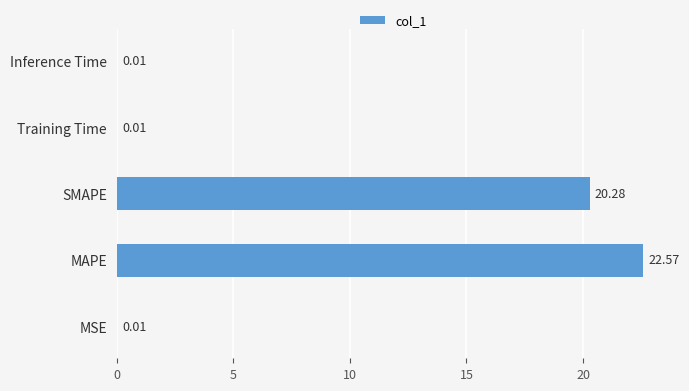

Which label corresponds to the largest value in the chart?

MAPE